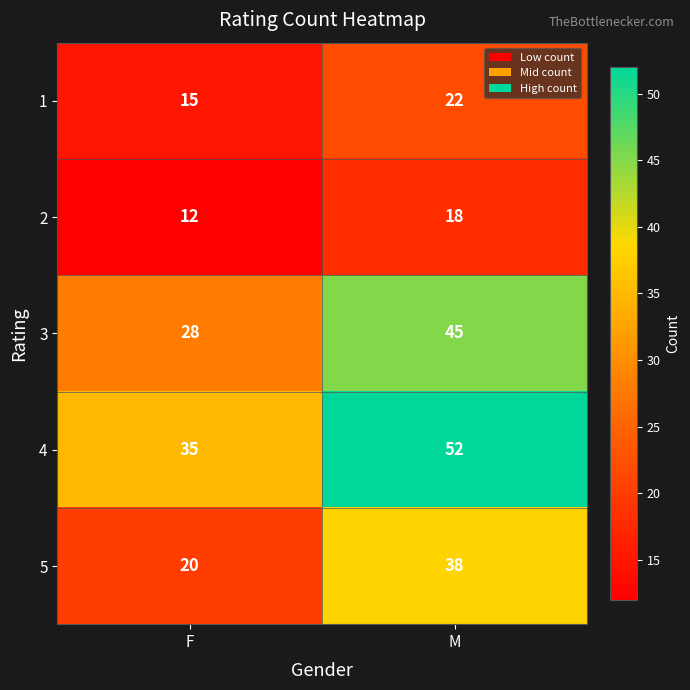

What is the difference between the maximum and minimum values in the 4 series?

17